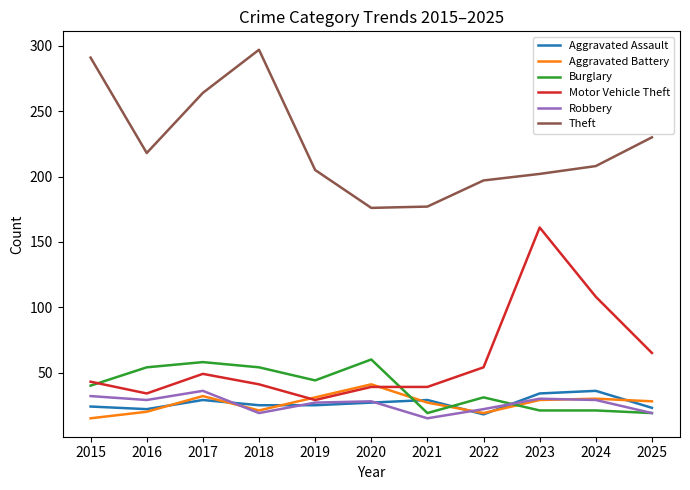

What are all the series names shown in the legend?

Aggravated Assault, Aggravated Battery, Burglary, Motor Vehicle Theft, Robbery, Theft